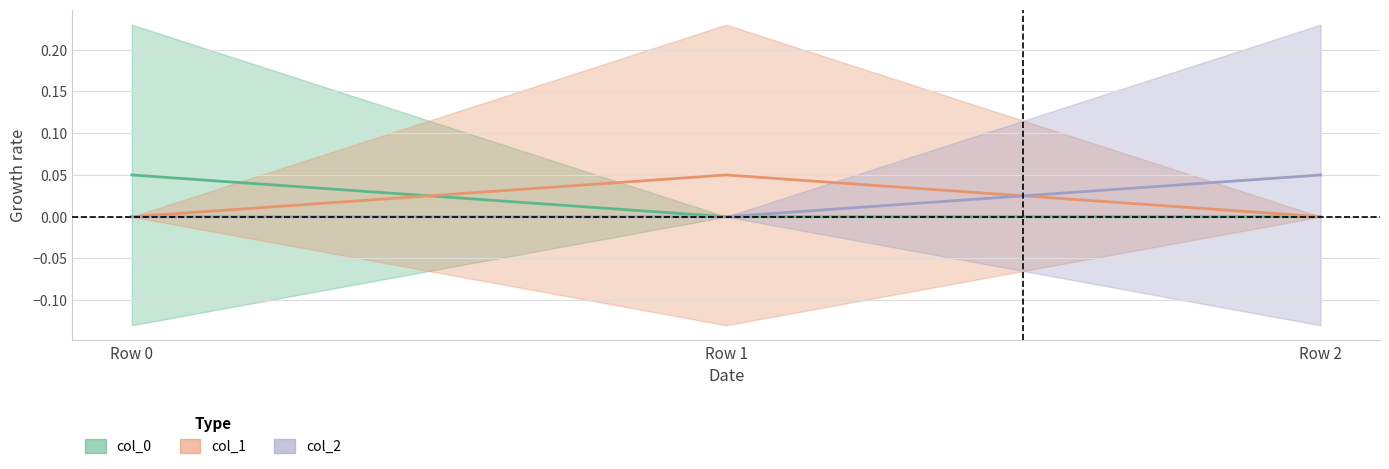

How many distinct data groups are displayed?

3